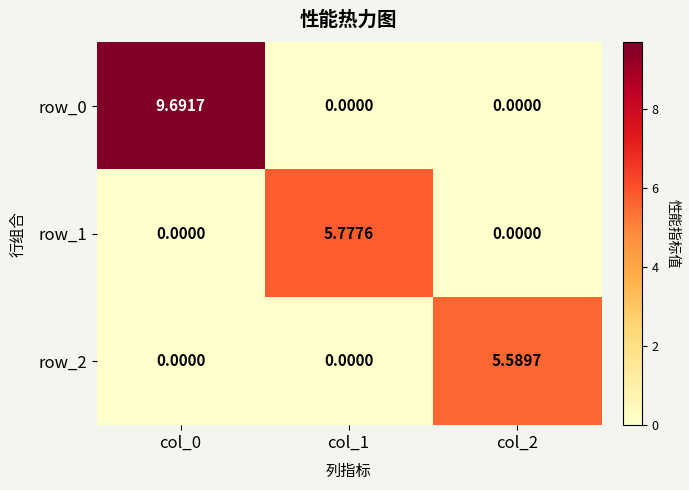

True or false: row_2 has a value of -2.9 at col_1.

False